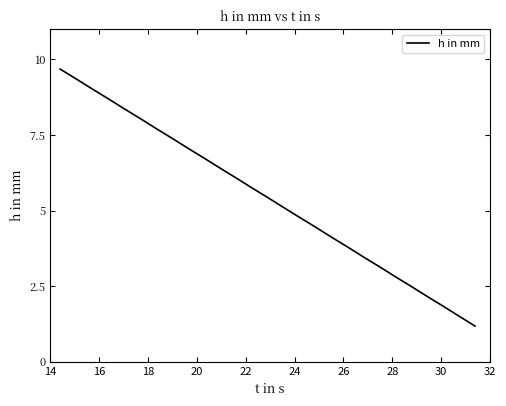

What is the maximum value shown in the chart?

9.7